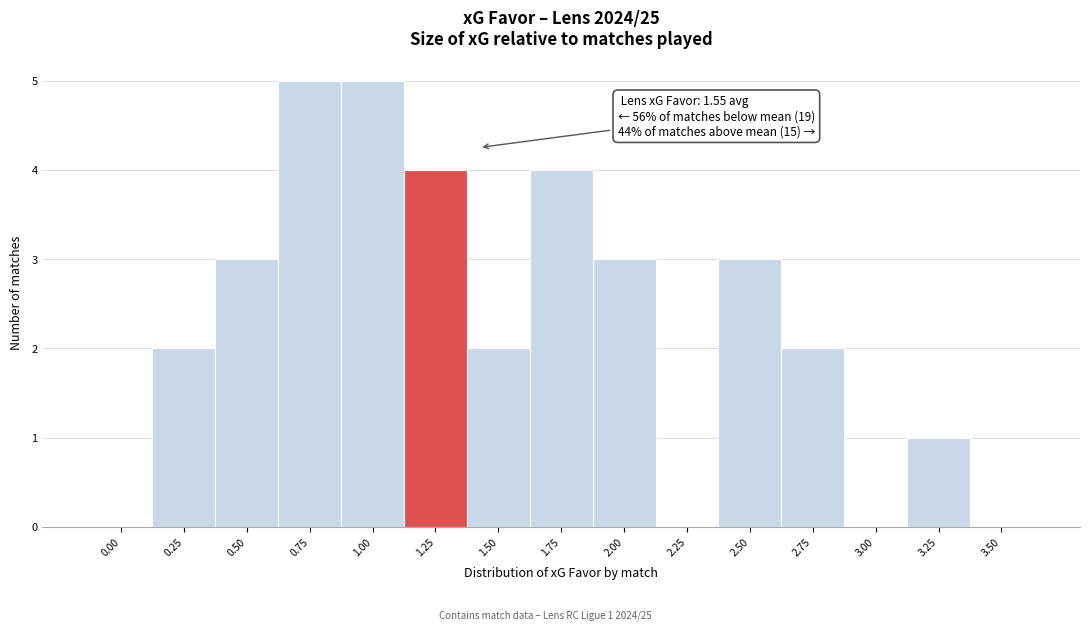

Reading right to left, transcribe all the data shown in this chart.

3.50=0	3.25=1	3.00=0	2.75=2	2.50=3	2.25=0	2.00=3	1.75=4	1.50=2	1.25=4	1.00=5	0.75=5	0.50=3	0.25=2	0.00=0